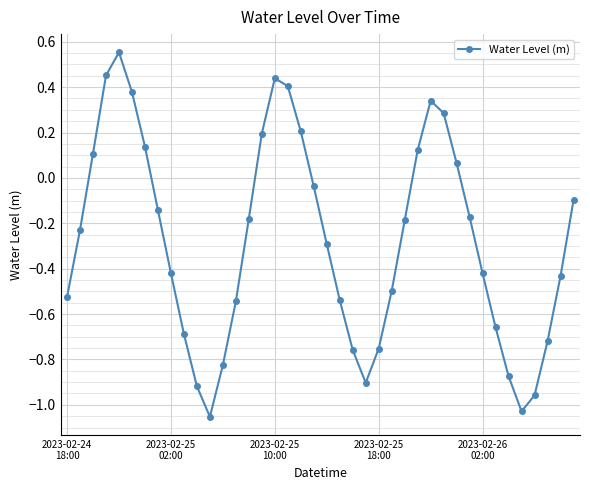

True or false: the data has more than 0 interior local peaks.

True